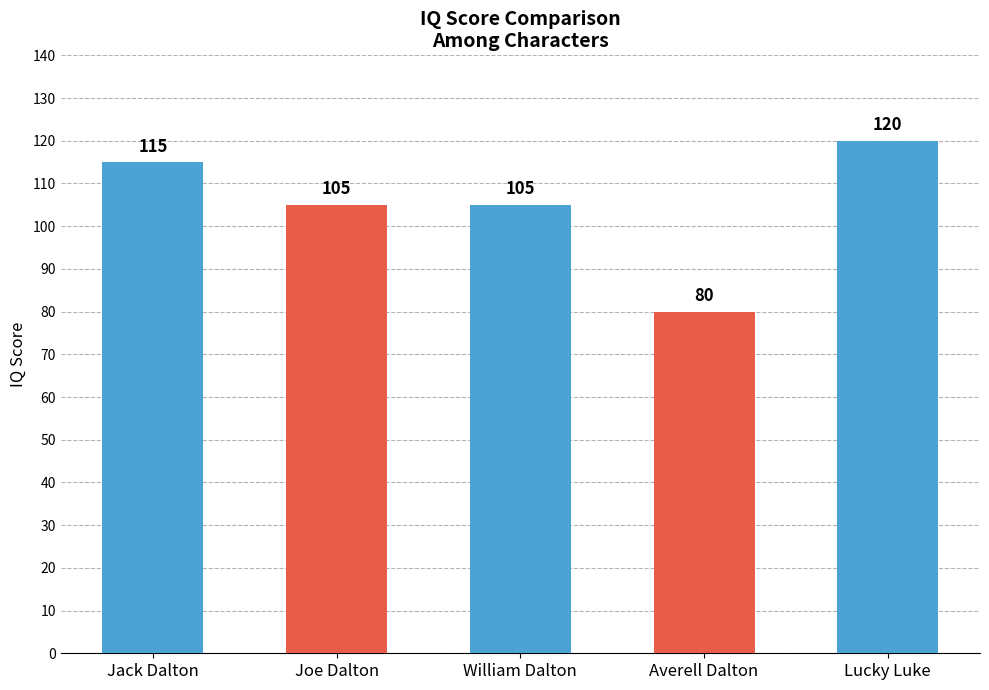

What is the difference between the maximum and minimum values?

40